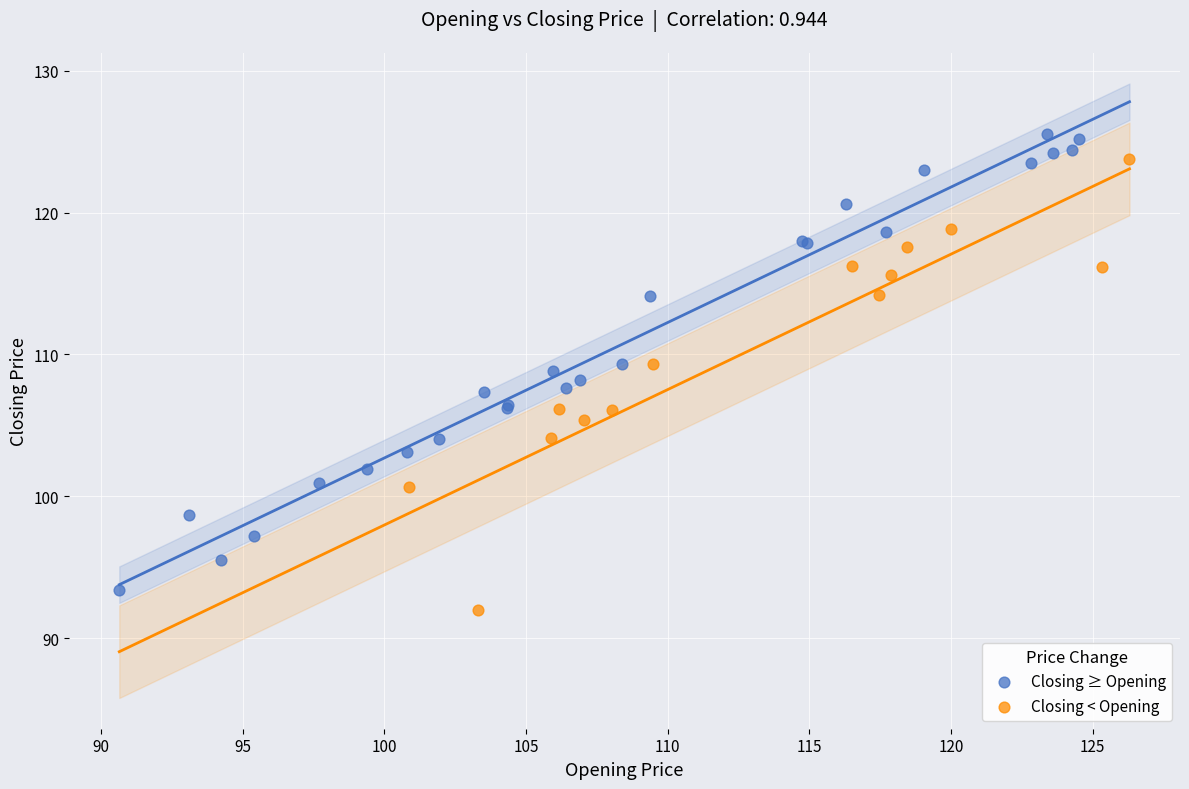

What are all the series names shown in the legend?

Closing ≥ Opening, Closing < Opening